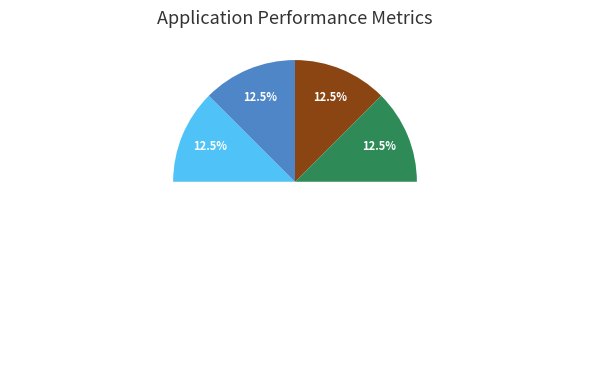

What percentage is NOT represented by 村庄漫述和赵中丞韵 其一?

87.5%